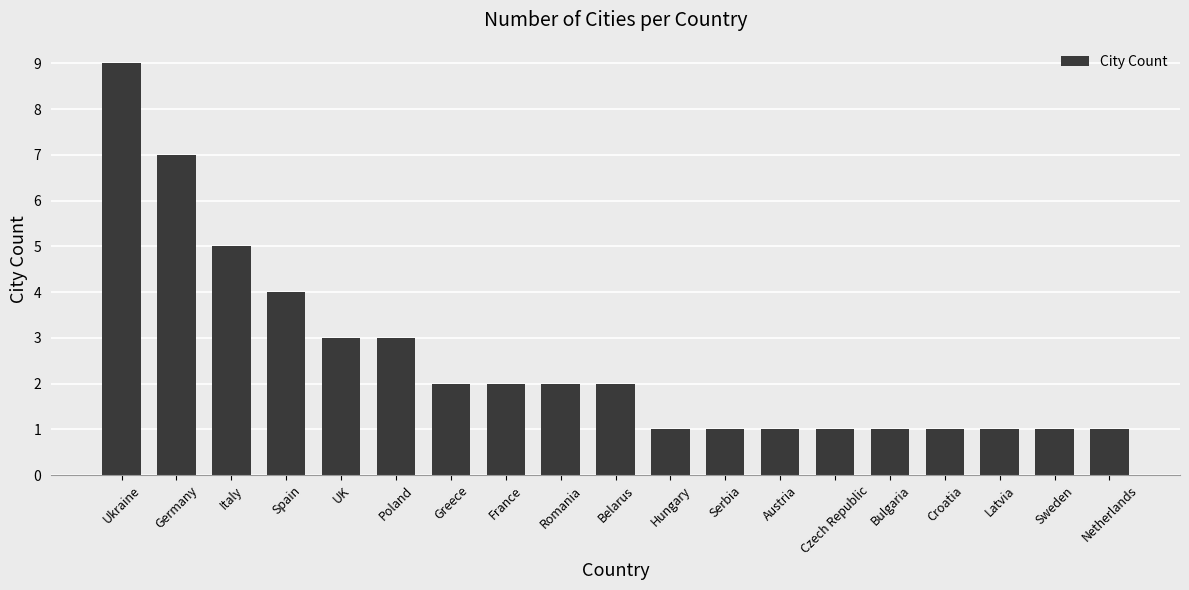

At which label does the data first exceed 2?

Ukraine